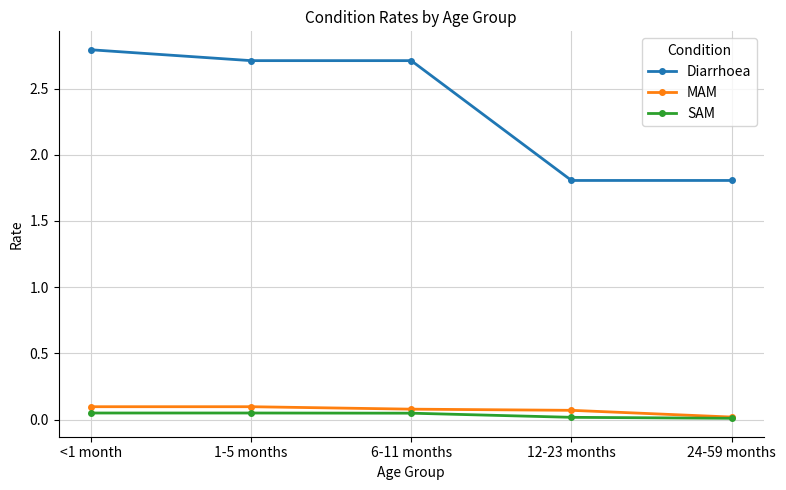

Is it true that SAM equals 0.0 at 24-59 months?

True